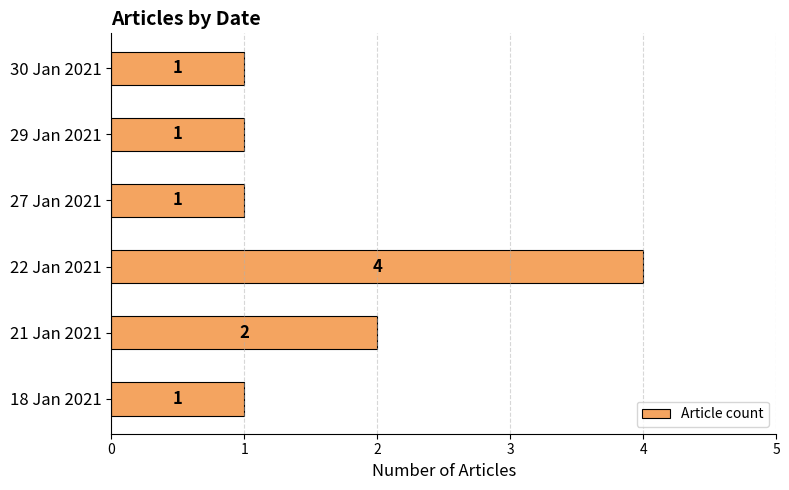

What is the minimum value shown in the chart?

1